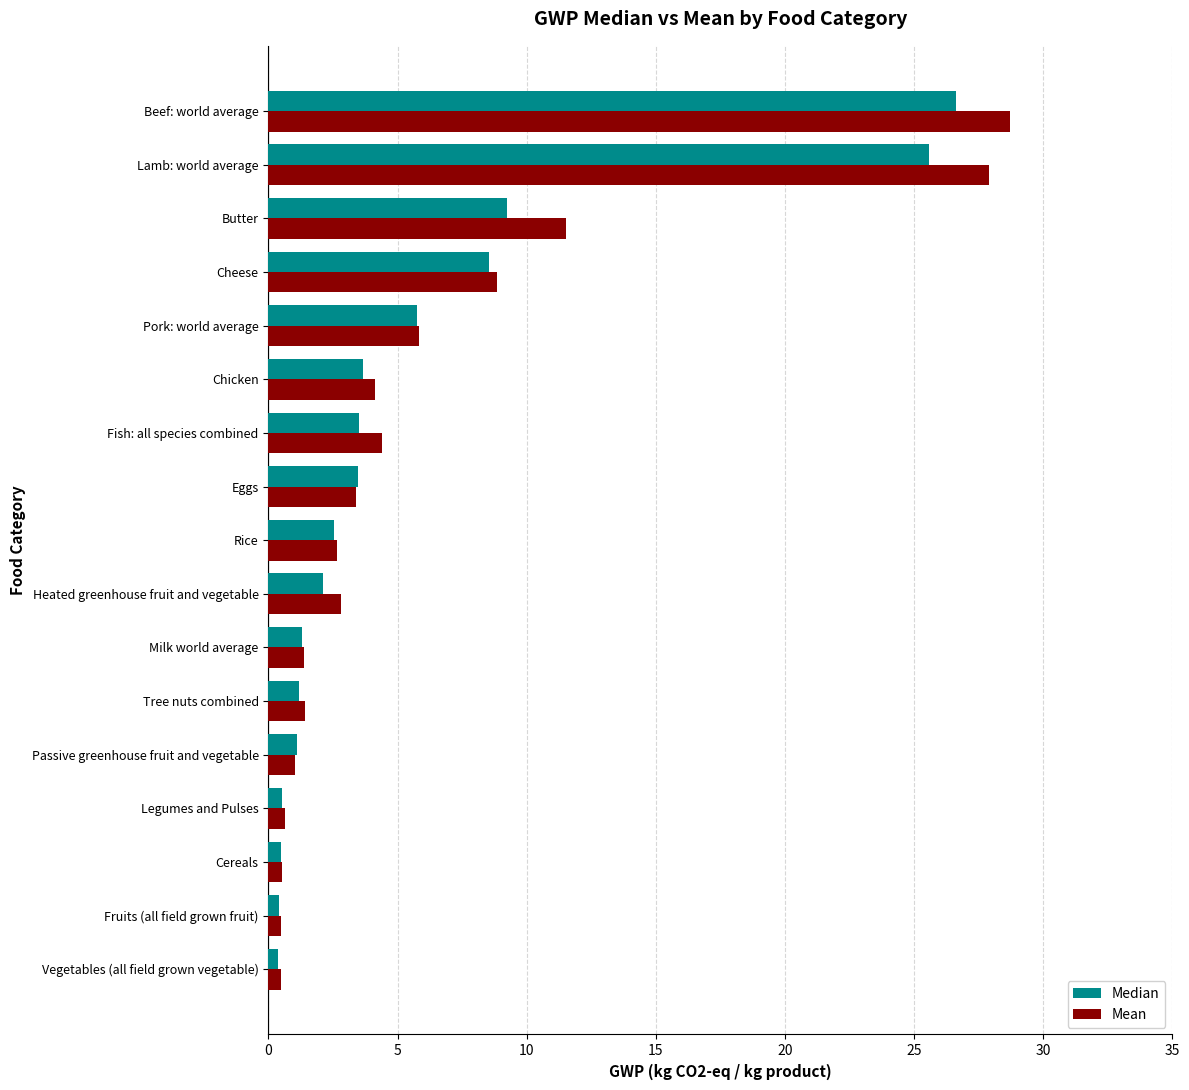

At how many categories does at least one series exceed 8?

4